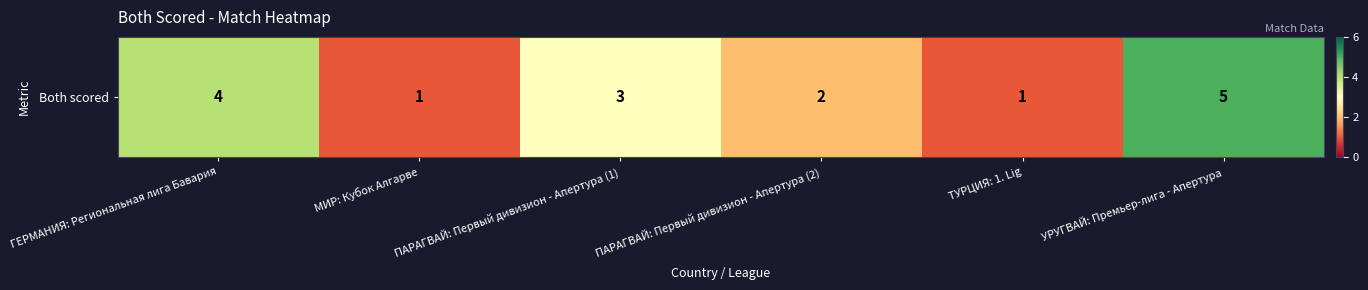

Rank the categories by value from highest to lowest.

УРУГВАЙ: Премьер-лига - Апертура, ГЕРМАНИЯ: Региональная лига Бавария, ПАРАГВАЙ: Первый дивизион - Апертура (1), ПАРАГВАЙ: Первый дивизион - Апертура (2), МИР: Кубок Алгарве, ТУРЦИЯ: 1. Lig